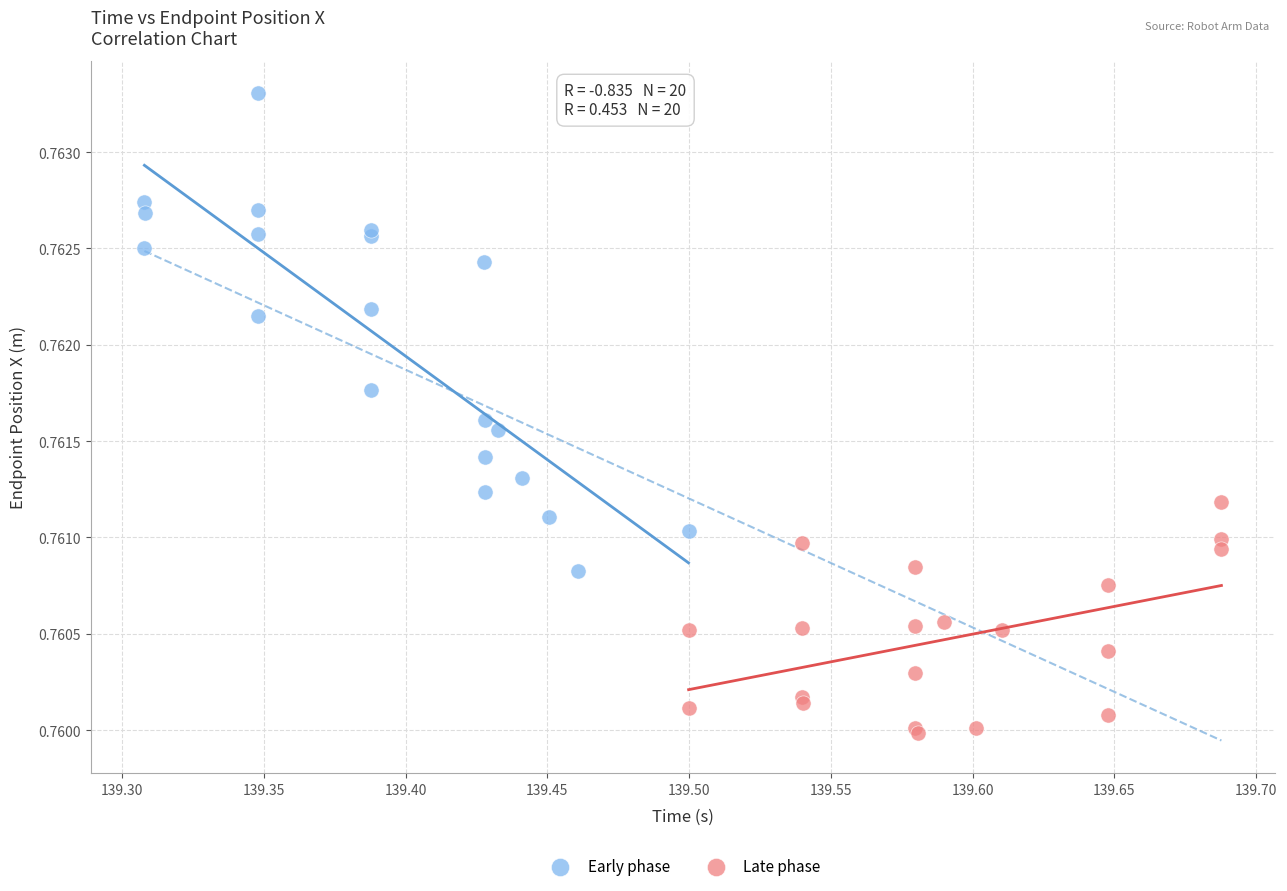

Which series has the widest spread of Y values?

Early phase